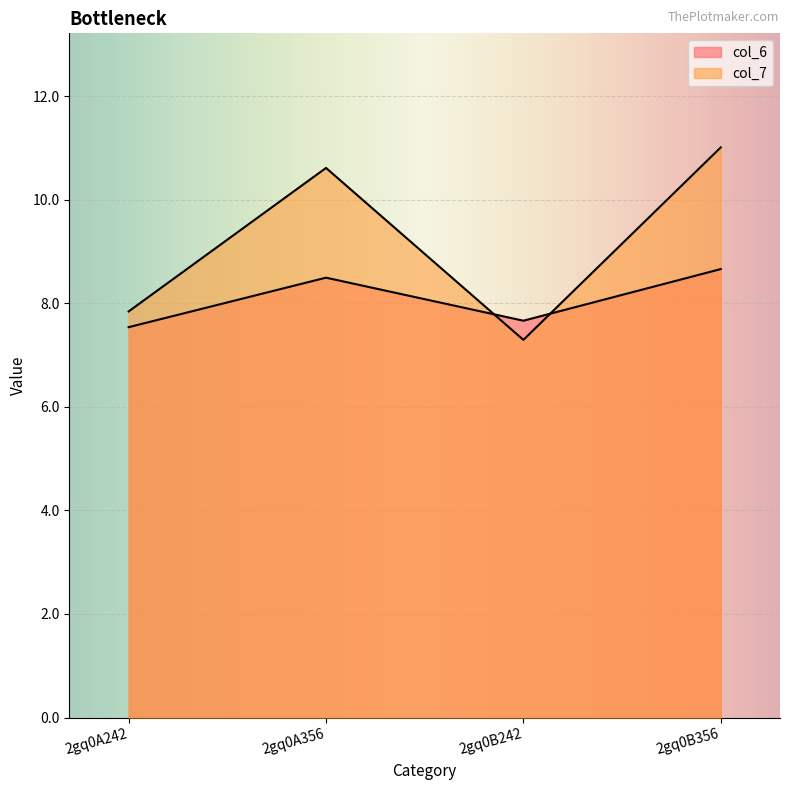

What is the label of the 2nd point from the left?

2gq0A356